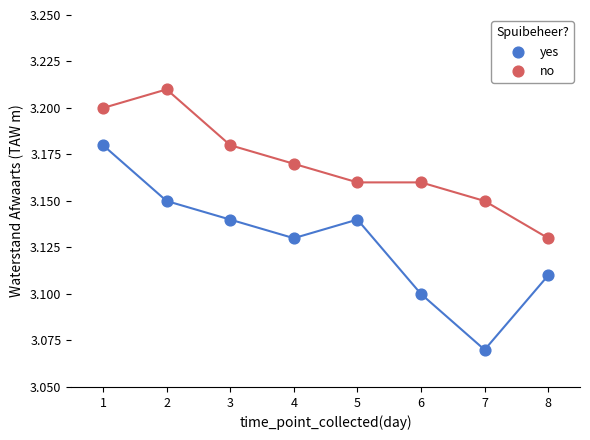

Which series contains the lowest Y value?

yes